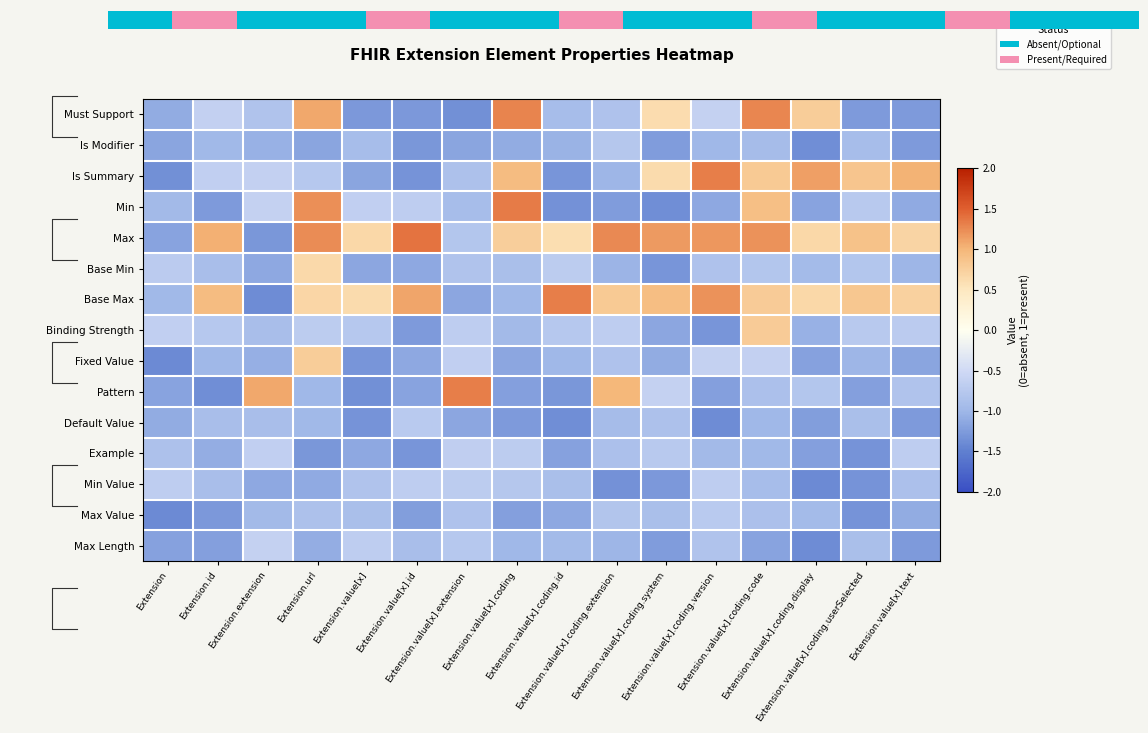

Rank the series by their maximum value, from highest to lowest.

Max, Min, Is Summary, Pattern, Base Max, Must Support, Binding Strength, Fixed Value, Base Min, Max Length, Example, Min Value, Max Value, Default Value, Is Modifier